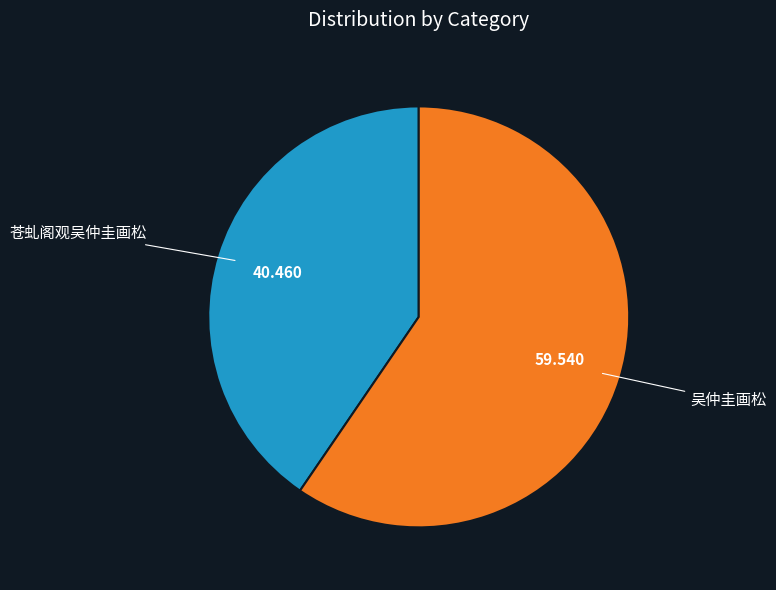

How many segments does this pie chart have?

2